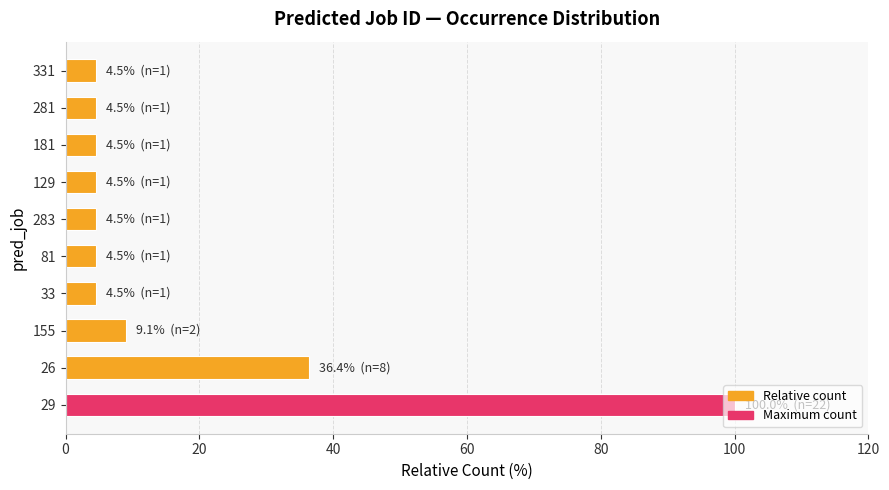

What is the maximum value shown in the chart?

100.0